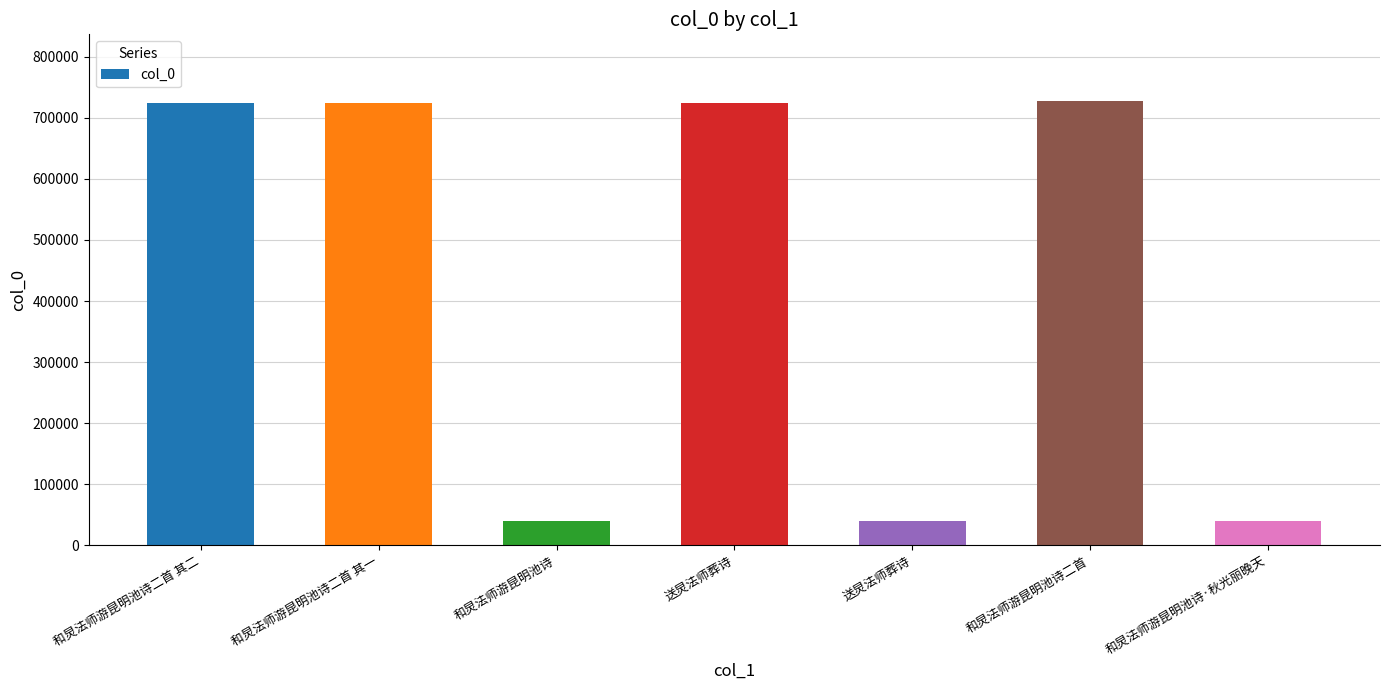

Does the chart contain any negative values?

No